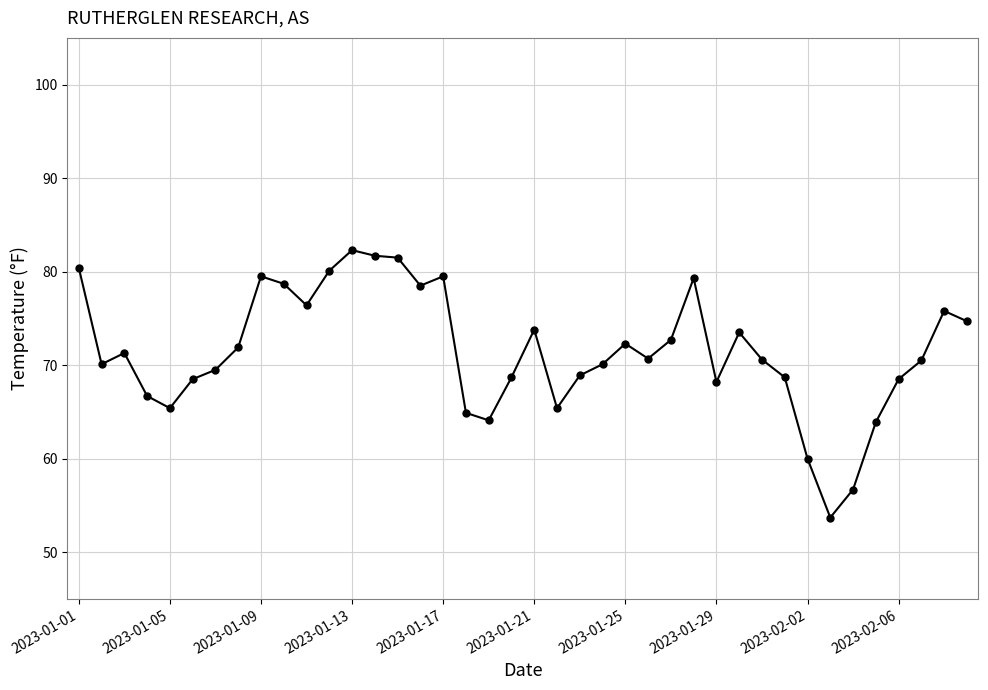

What is the sum of all values?

2857.7